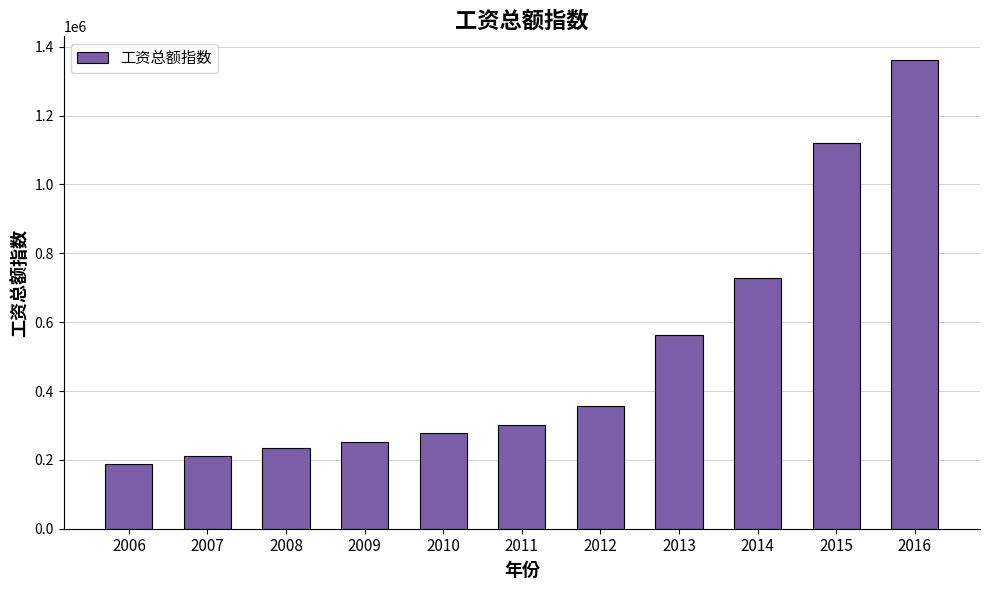

Rank the categories by value from highest to lowest.

2016, 2015, 2014, 2013, 2012, 2011, 2010, 2009, 2008, 2007, 2006